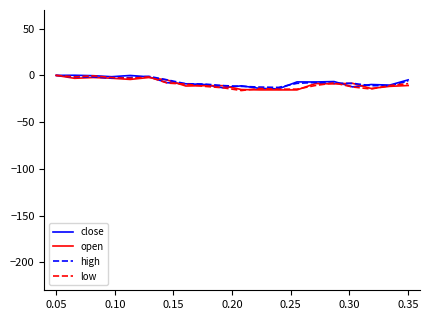

What are all the series names shown in the legend?

close, open, high, low